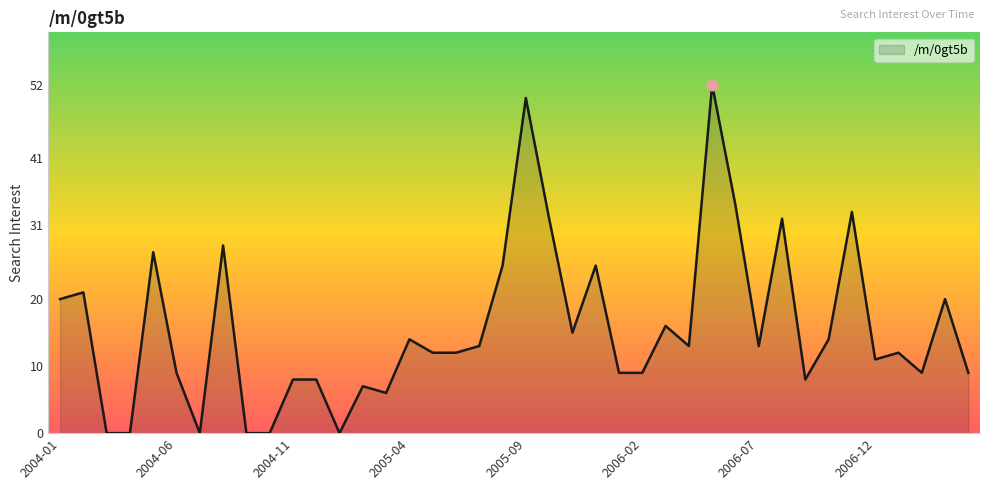

Which has a higher value, 2006-11 or 2006-10?

2006-11